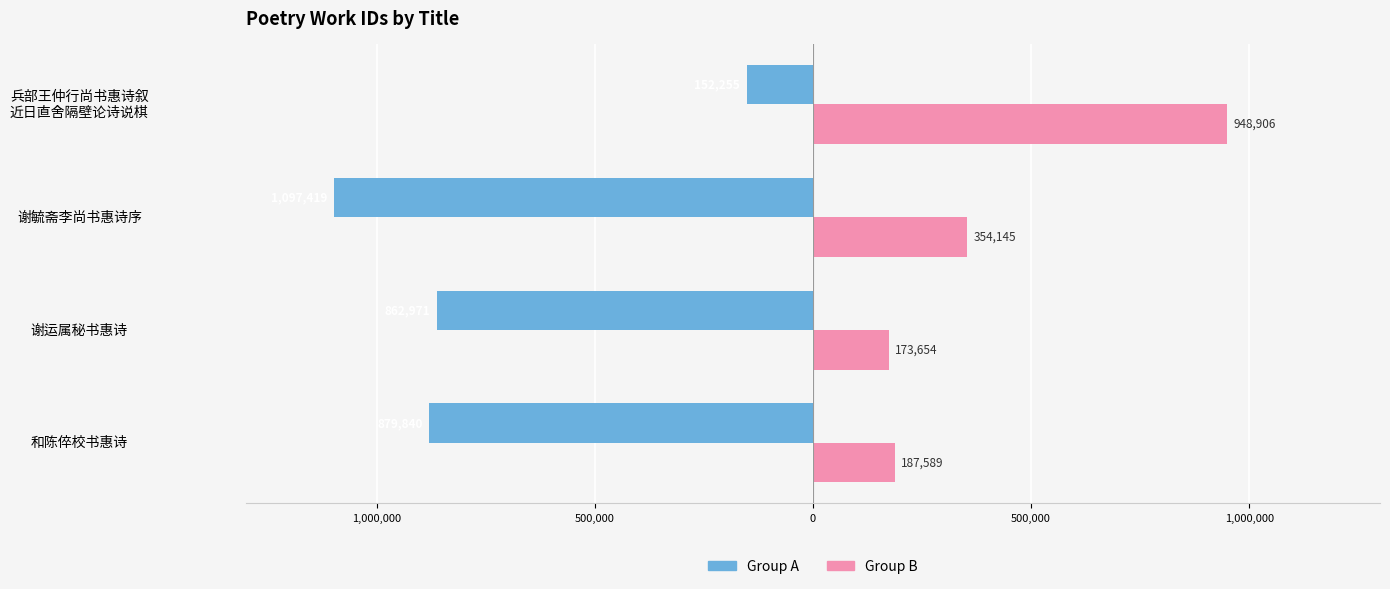

What is the lowest value of the Group A series?

-1097419